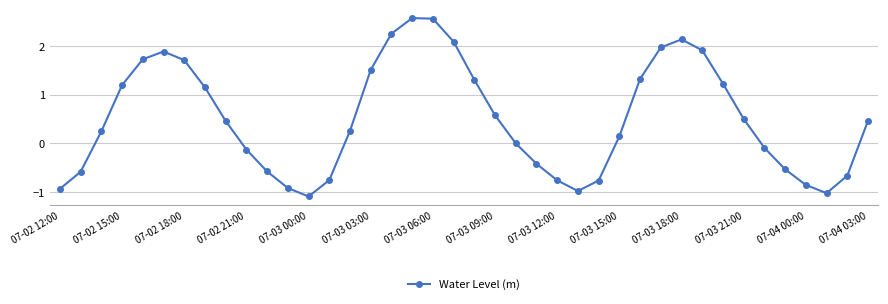

What is the value of the 1st point from the left?

-0.9